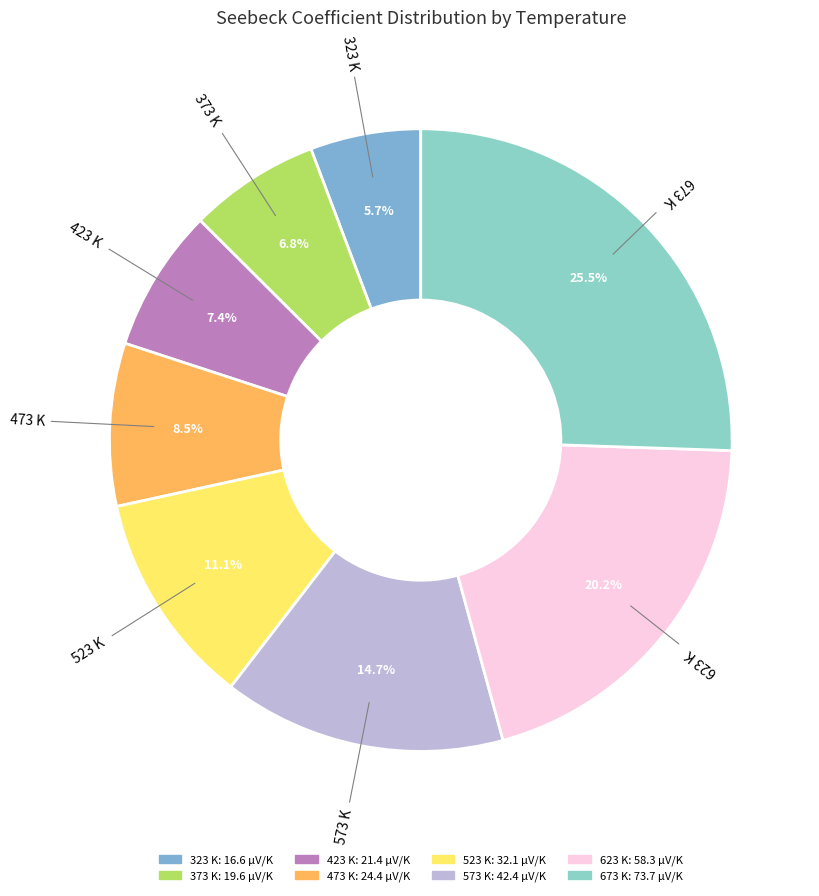

Is it true that 523 K is 11% of the pie?

True